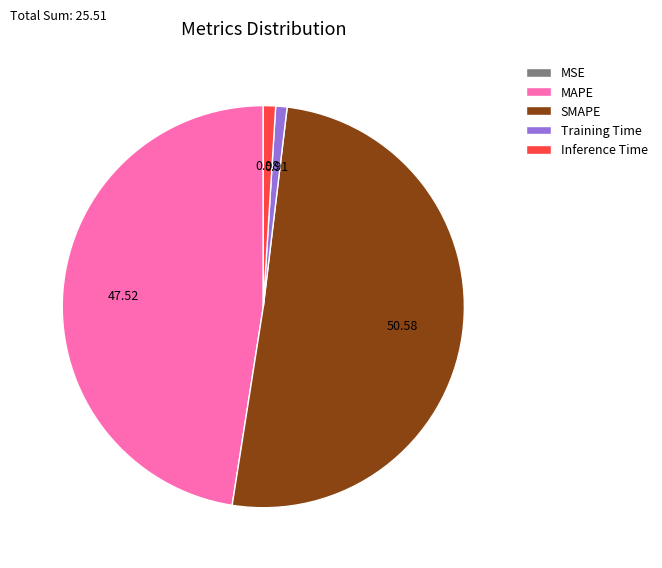

True or false: MAPE accounts for 48% of the total.

True